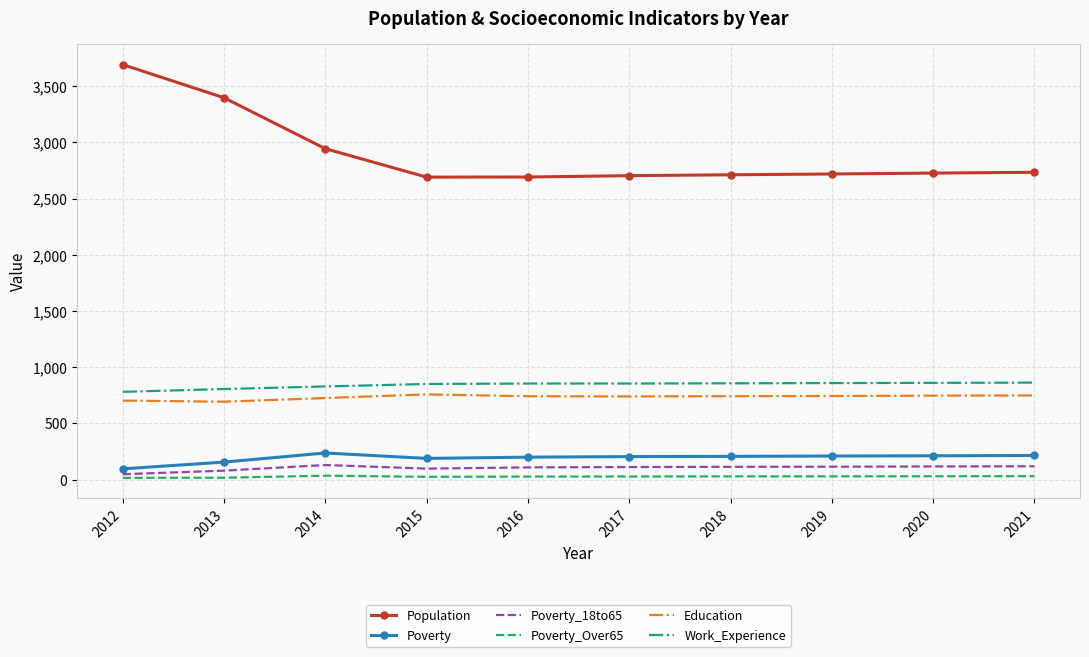

At 2016, list the series in order from largest to smallest.

Population, Work_Experience, Education, Poverty, Poverty_18to65, Poverty_Over65